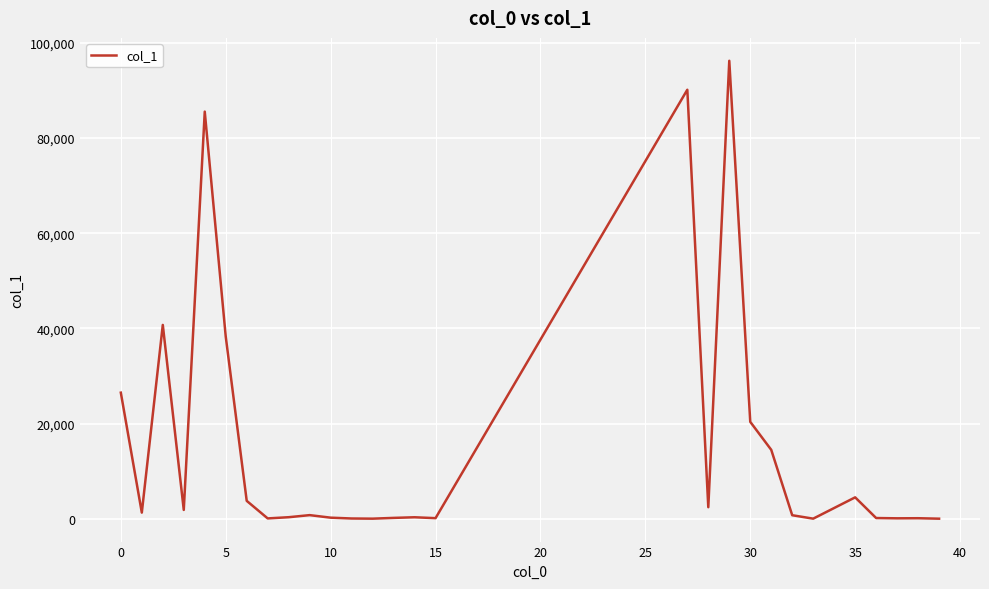

What is the difference between the maximum and minimum values?

96226